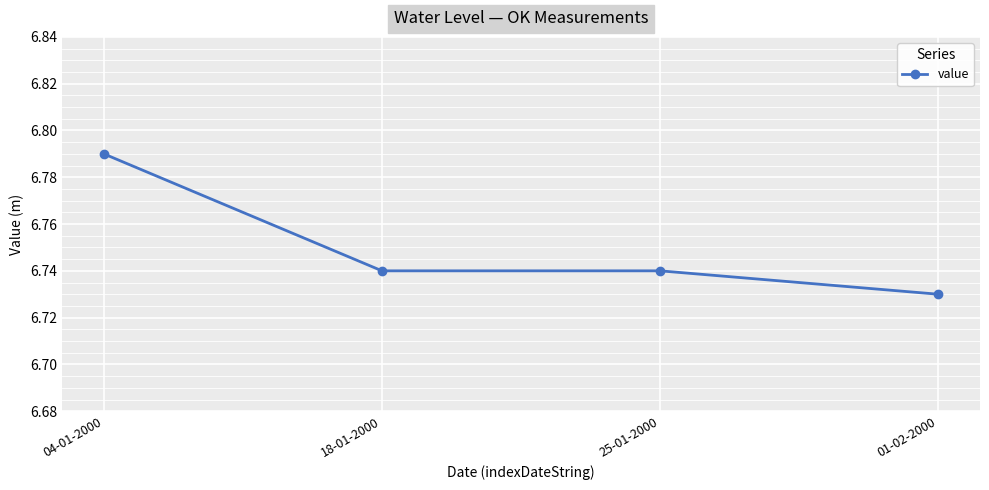

Which category has the highest value across all series?

04-01-2000